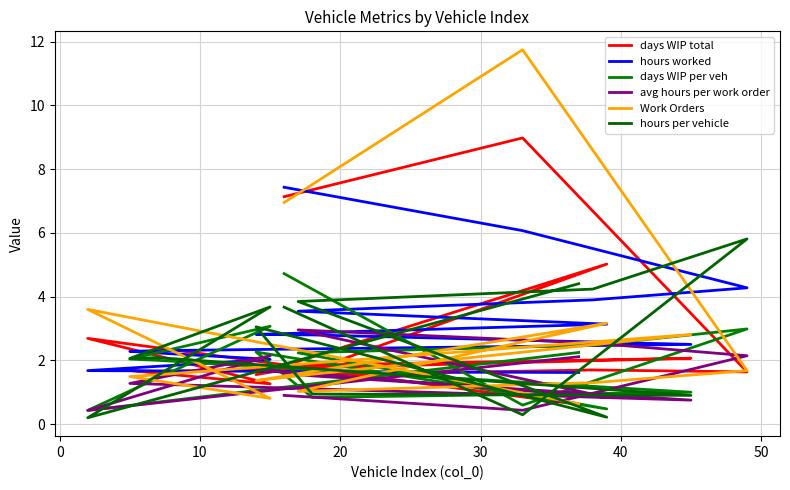

What is the difference between the maximum and minimum values in the hours per vehicle series?

5.6